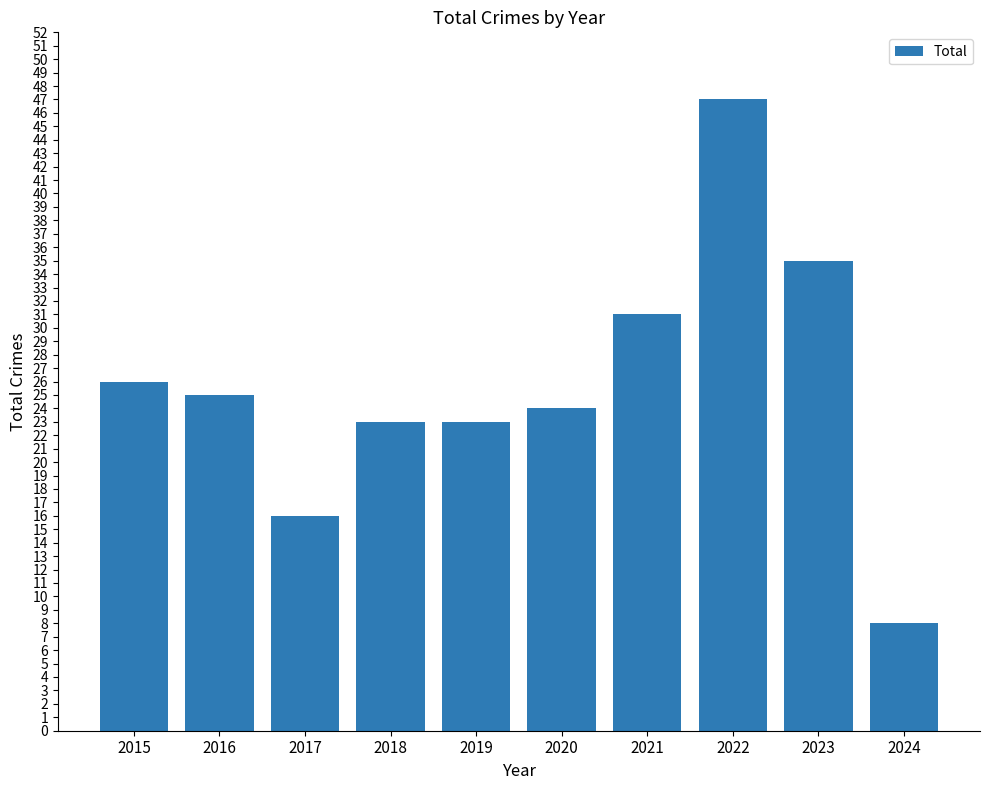

What is the difference between the maximum and second lowest values?

31